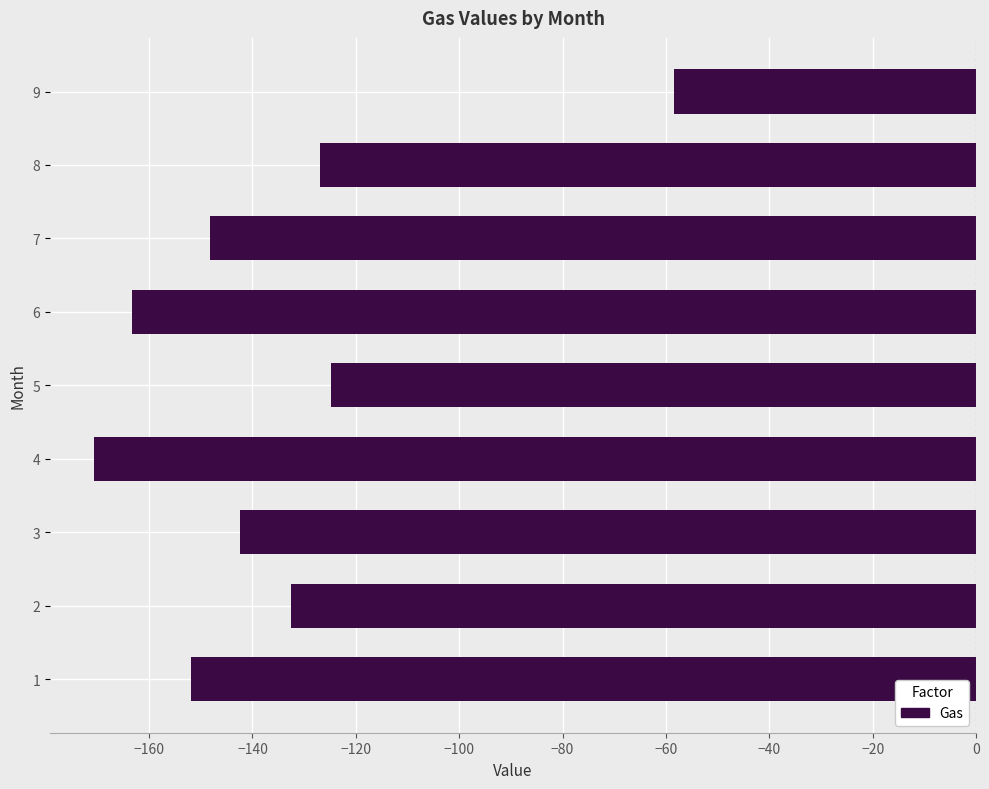

List the labels in order of value, smallest first.

4, 6, 1, 7, 3, 2, 8, 5, 9